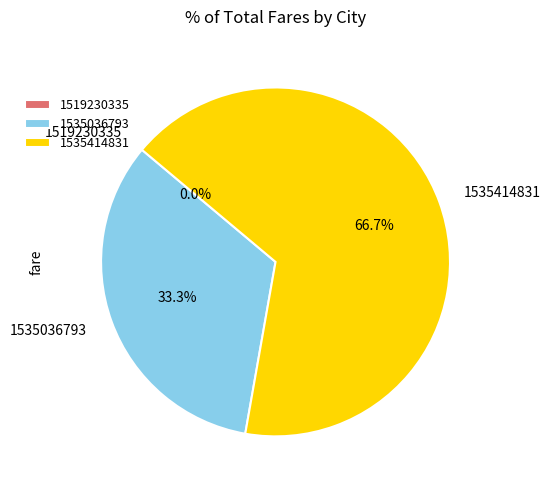

What is the largest slice in the pie chart?

1535414831